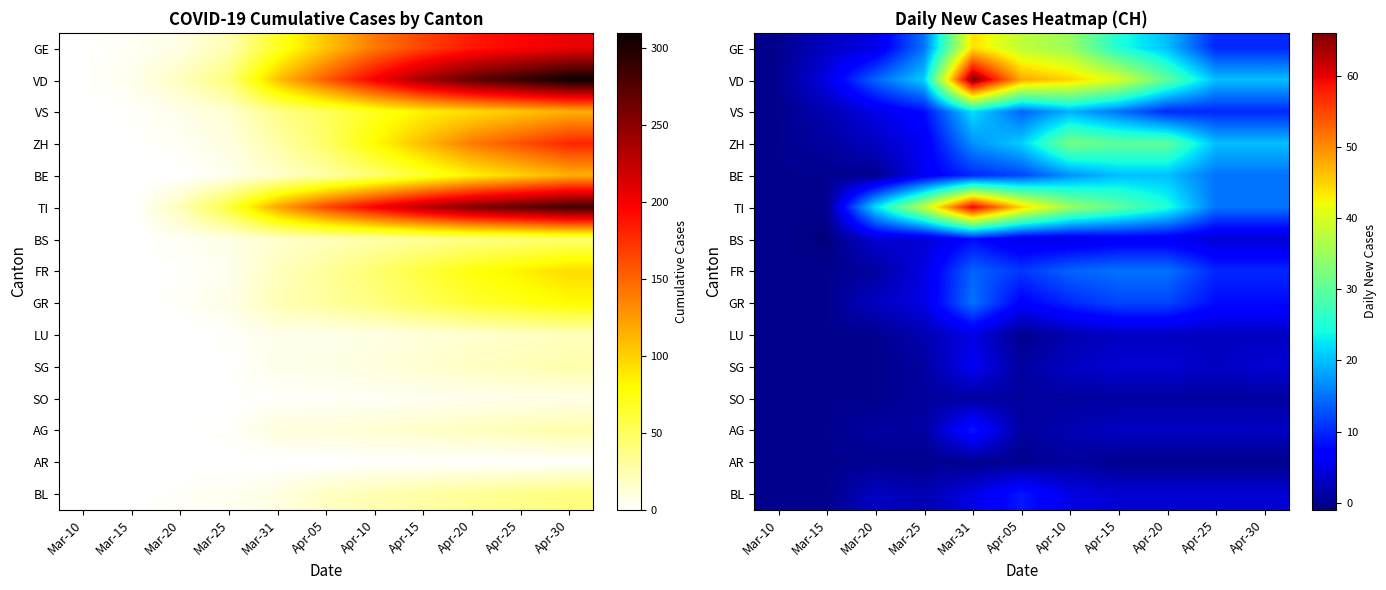

What is the spread (max minus min) of values at Apr-20?

30